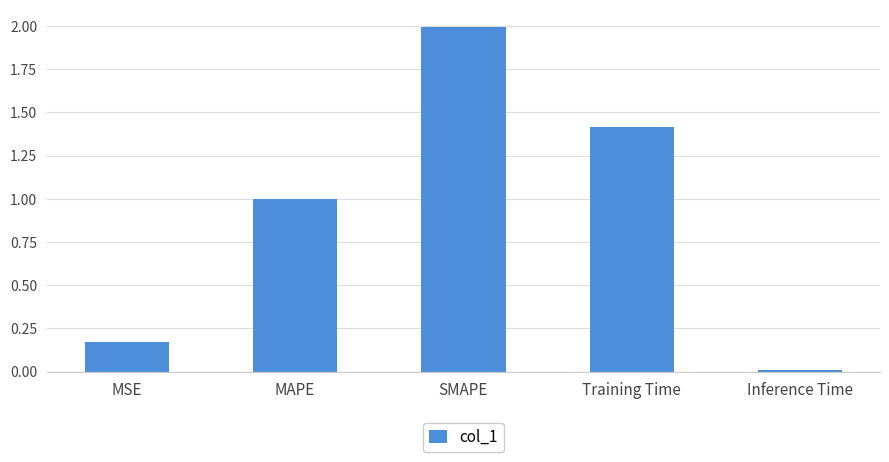

Rank the categories by value from highest to lowest.

SMAPE, Training Time, MAPE, MSE, Inference Time